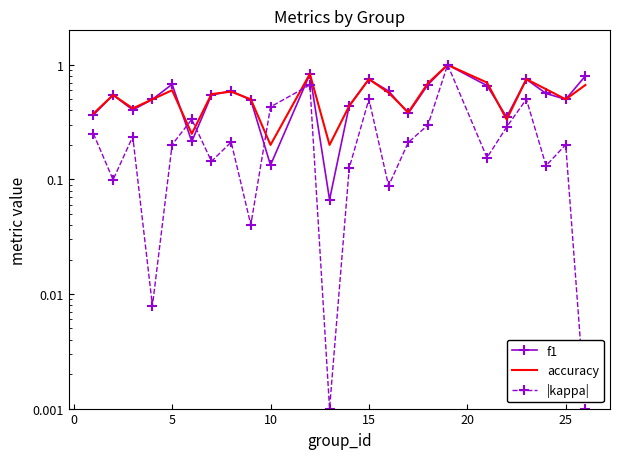

Is this an area chart (filled region under the line)?

No